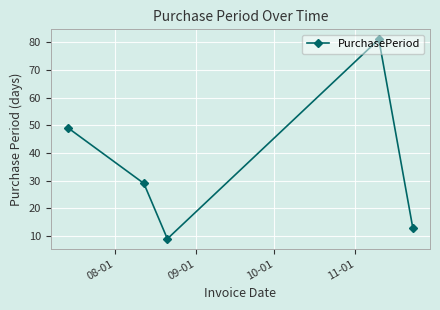

What is the difference between the maximum and minimum values?

72